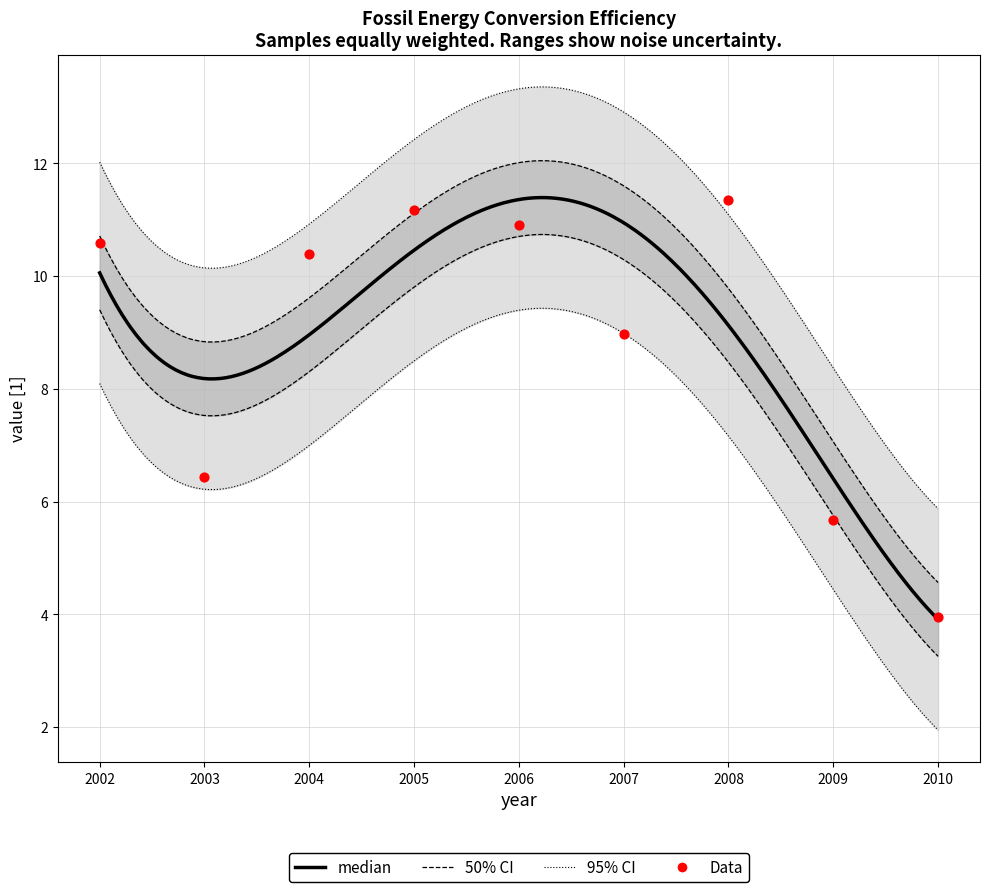

What is the change in value from 2005 to 2006?

-0.3